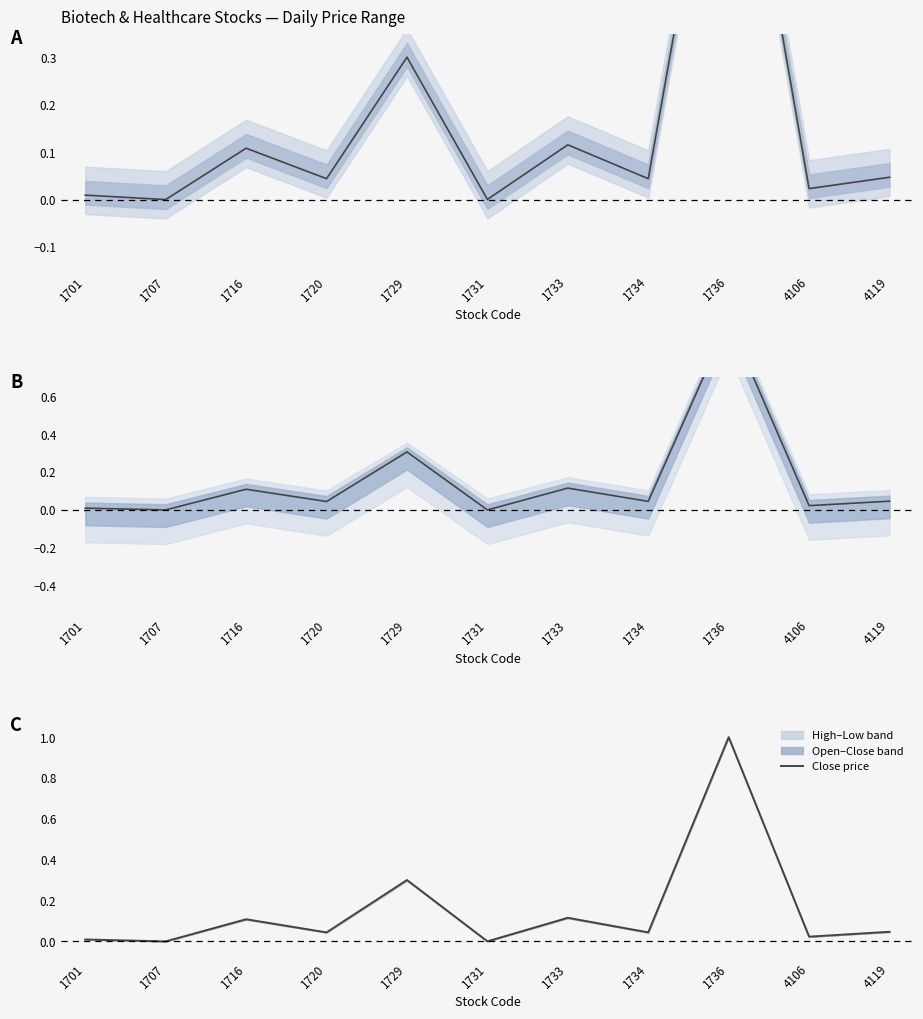

How many positive values are there?

10